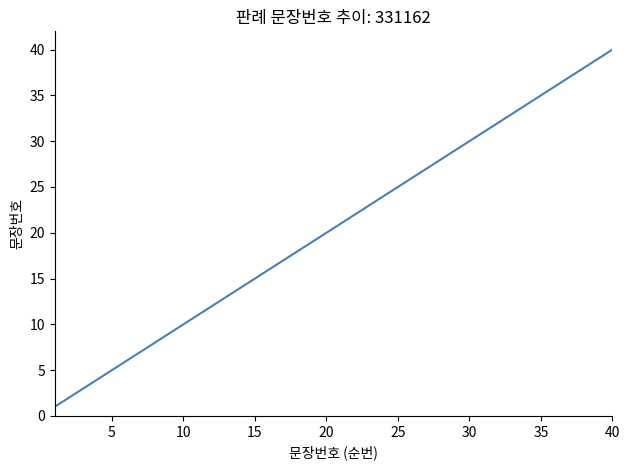

What is the maximum value shown in the chart?

40